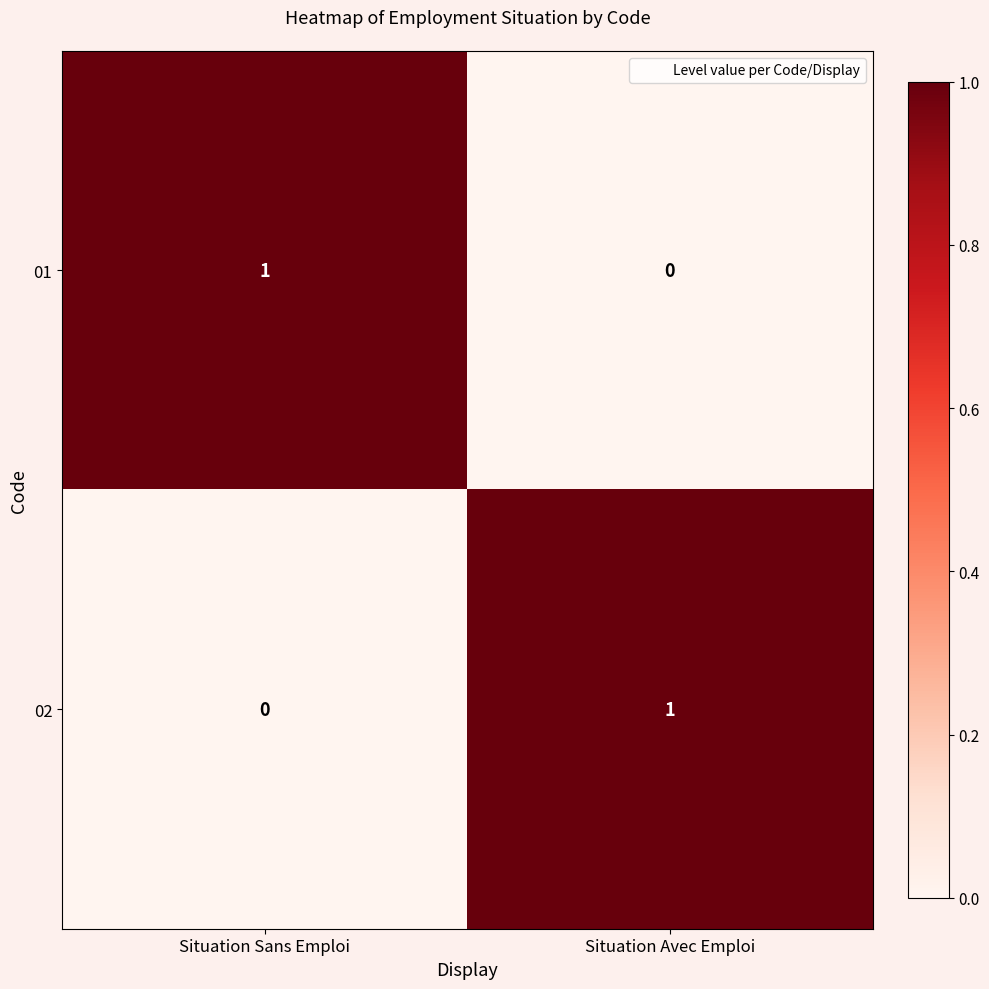

List the labels in order of 01 value, smallest first.

Situation Avec Emploi, Situation Sans Emploi